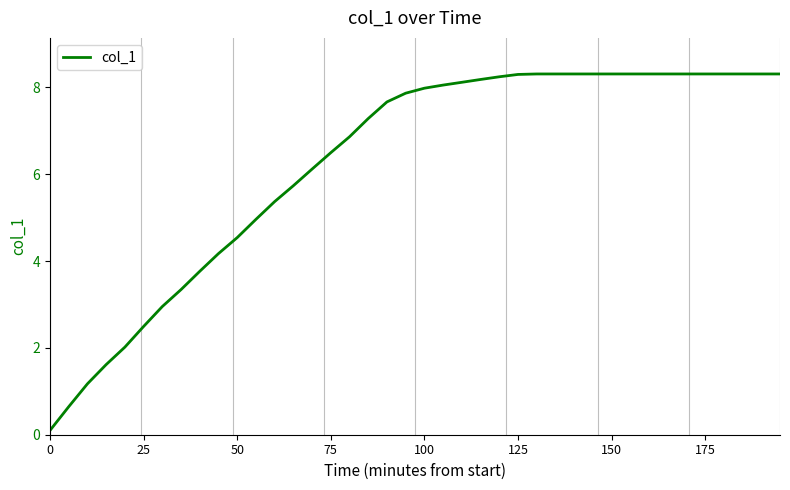

What is the greatest value displayed?

8.3